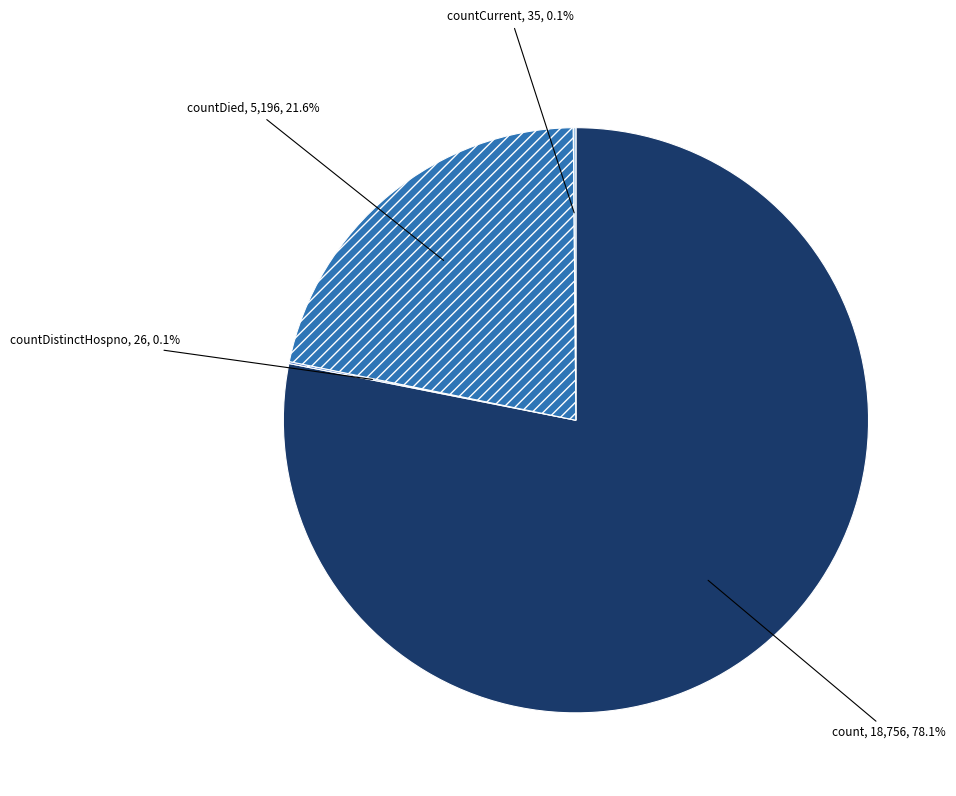

The count slice represents 88% of the pie. True or false?

False